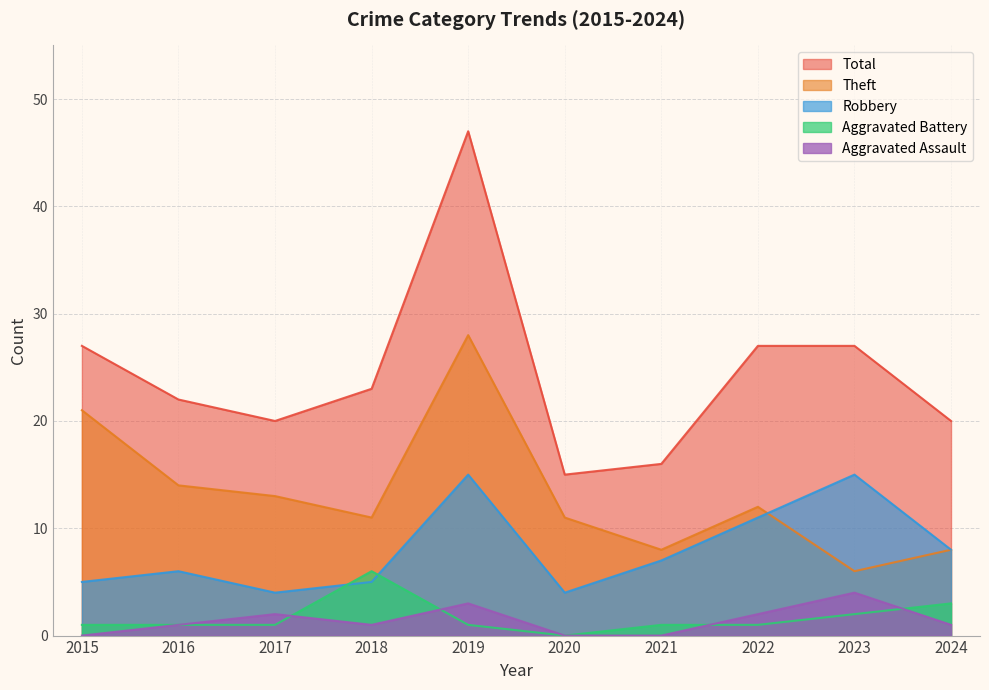

What is the difference between the Robbery values at 2020 and 2024?

4